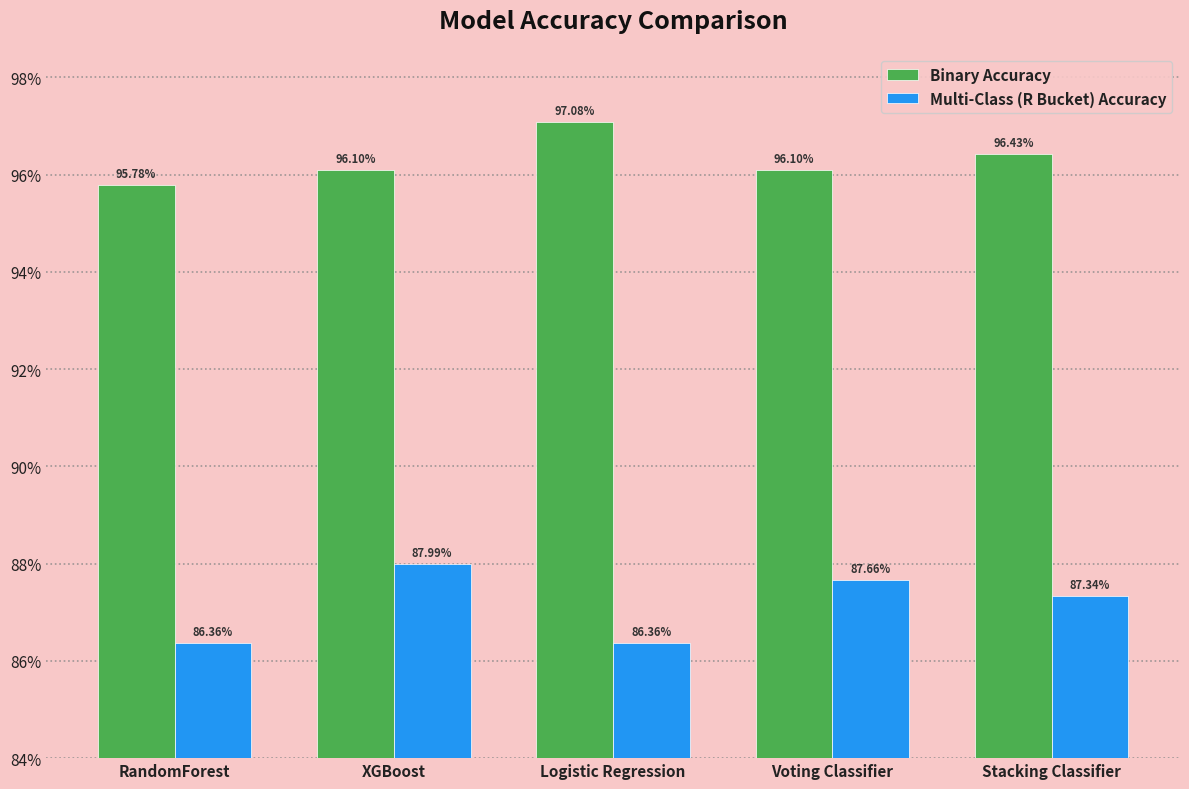

List the series in order of their peak value, highest first.

Binary Accuracy, Multi-Class (R Bucket) Accuracy